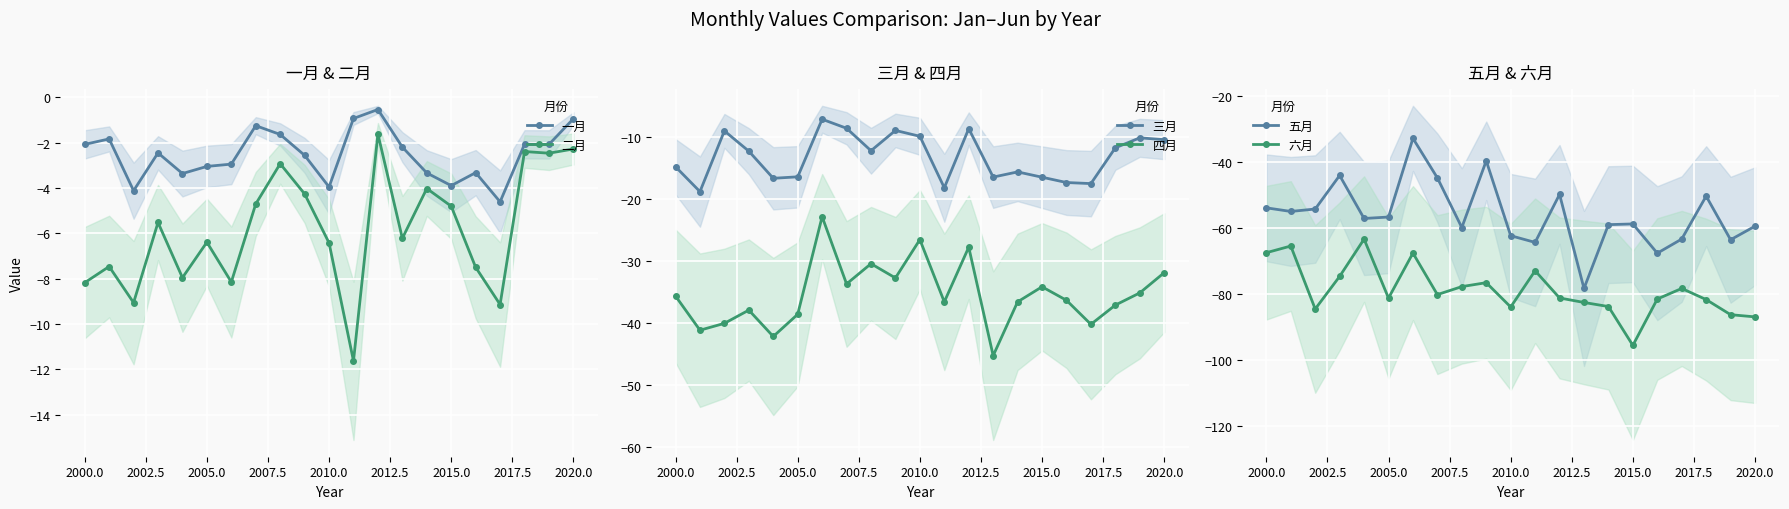

The 一月 series shows -4.0 at 2010.0. True or false?

True